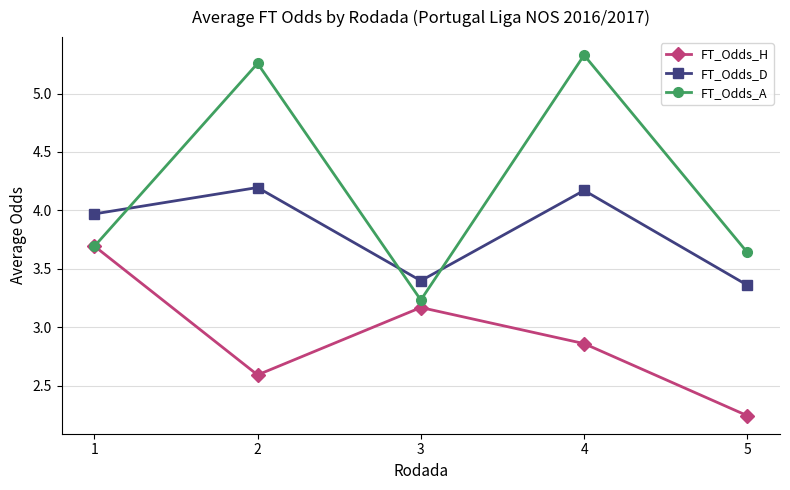

Count the FT_Odds_A values in the range 3 to 5.

3